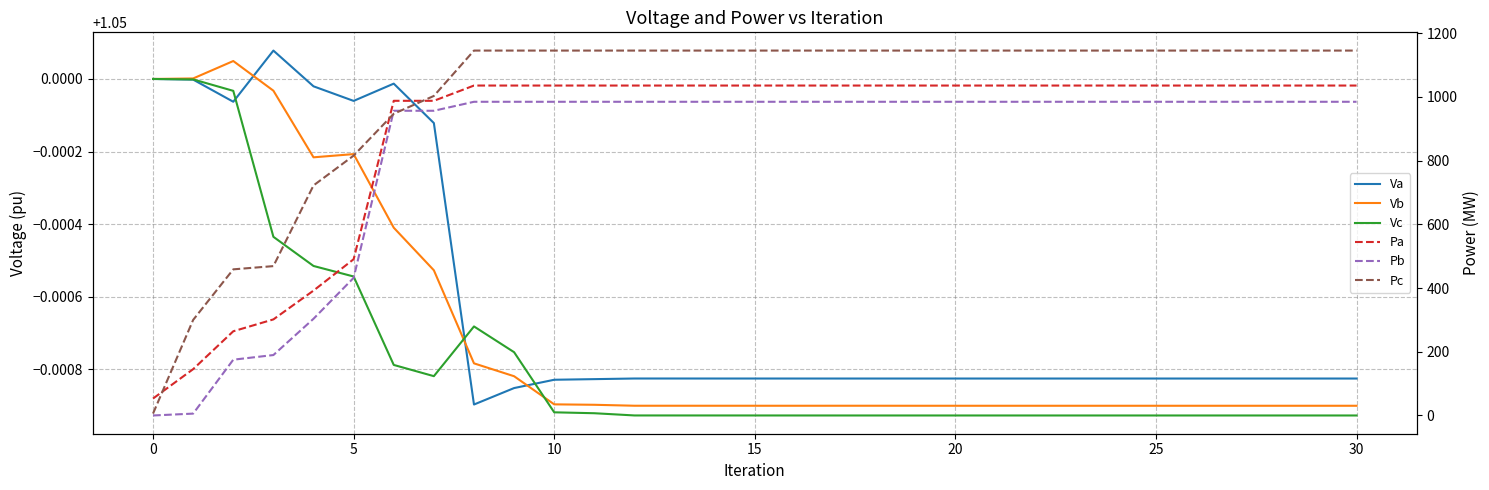

What is the label of the 19th point from the left?

18